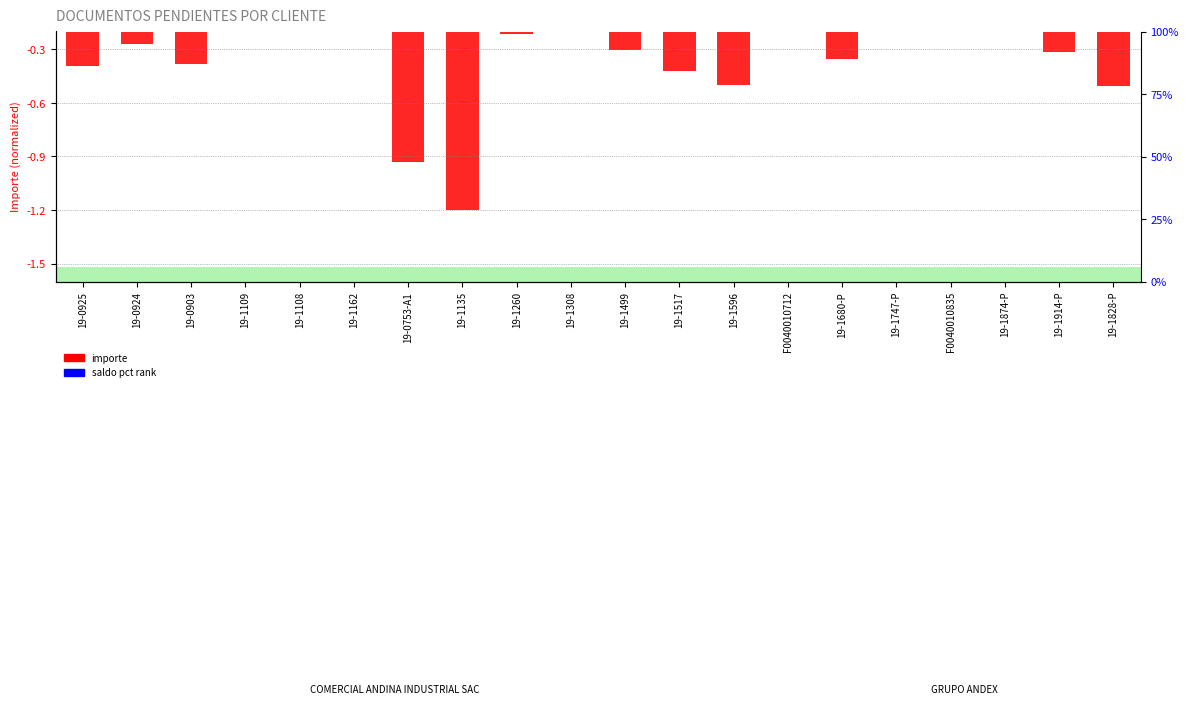

Which series has the largest total across all categories?

saldo pct rank